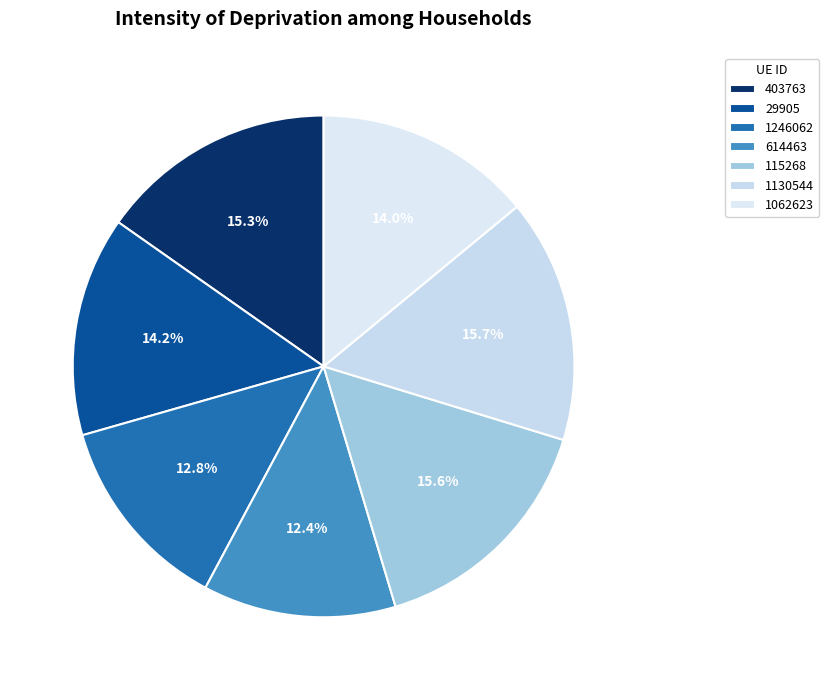

True or false: 1246062 accounts for 13% of the total.

True